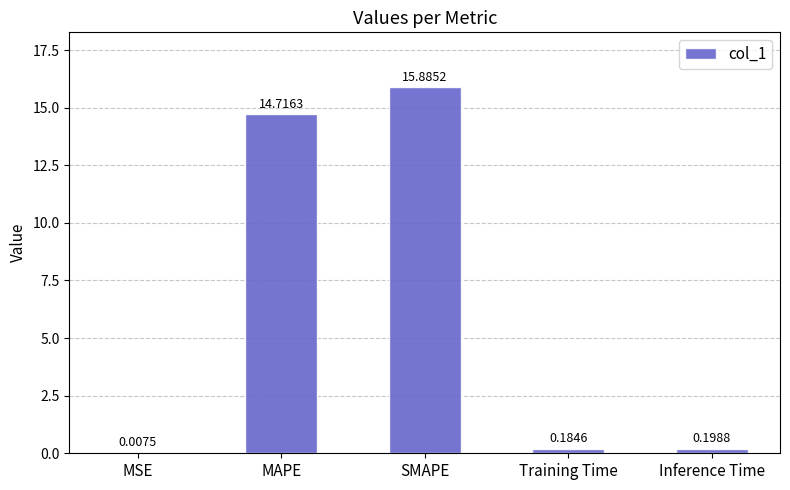

What is the sum of all values?

31.0